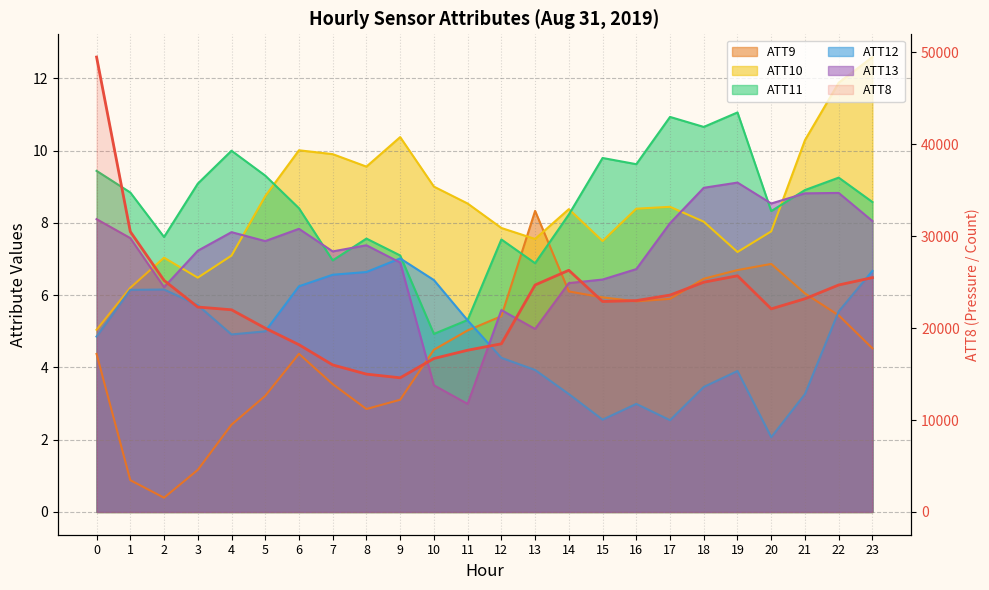

What value does the data have at 4, to the nearest 50?

22000